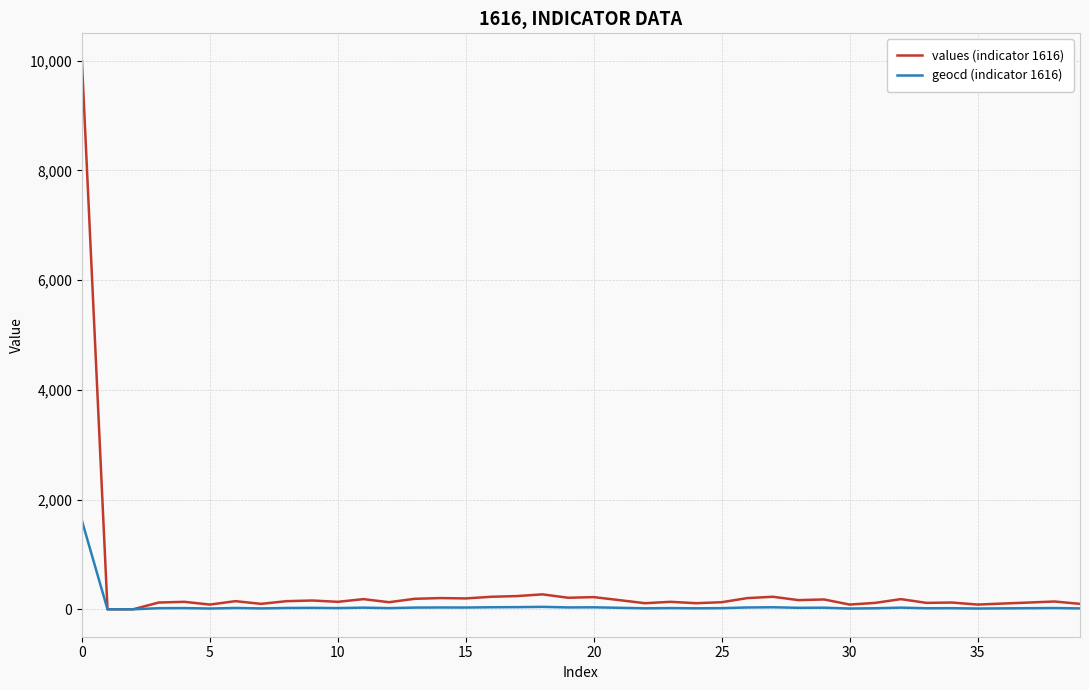

How many lines are shown in the chart?

2